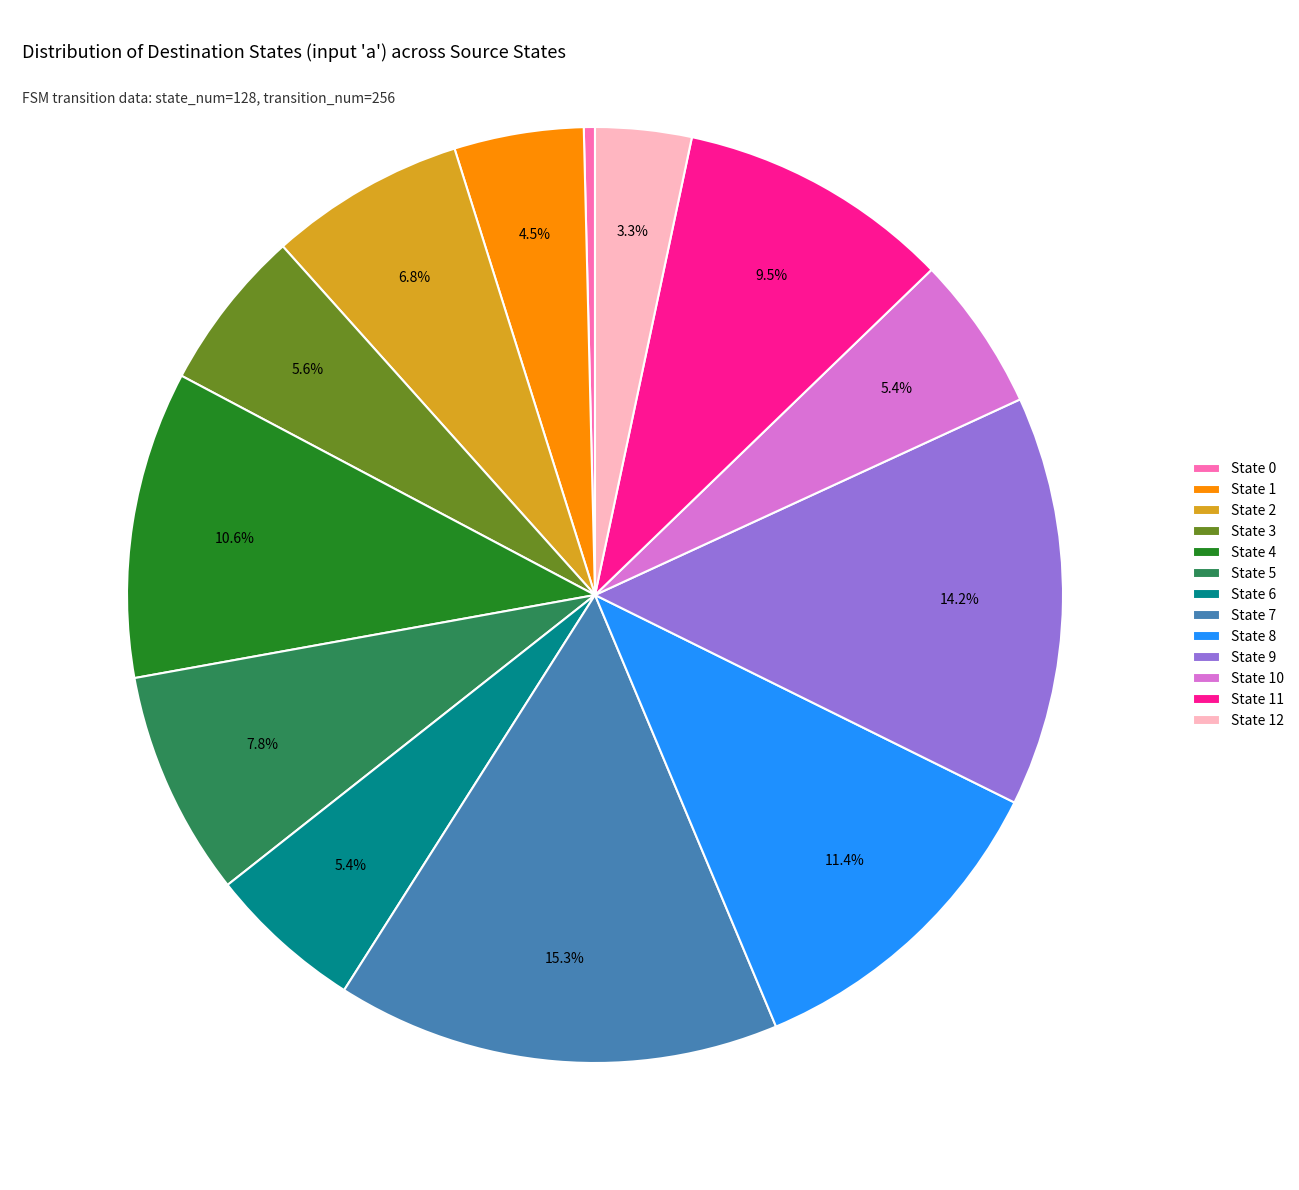

How much of the chart is everything except State 6?

94.6%